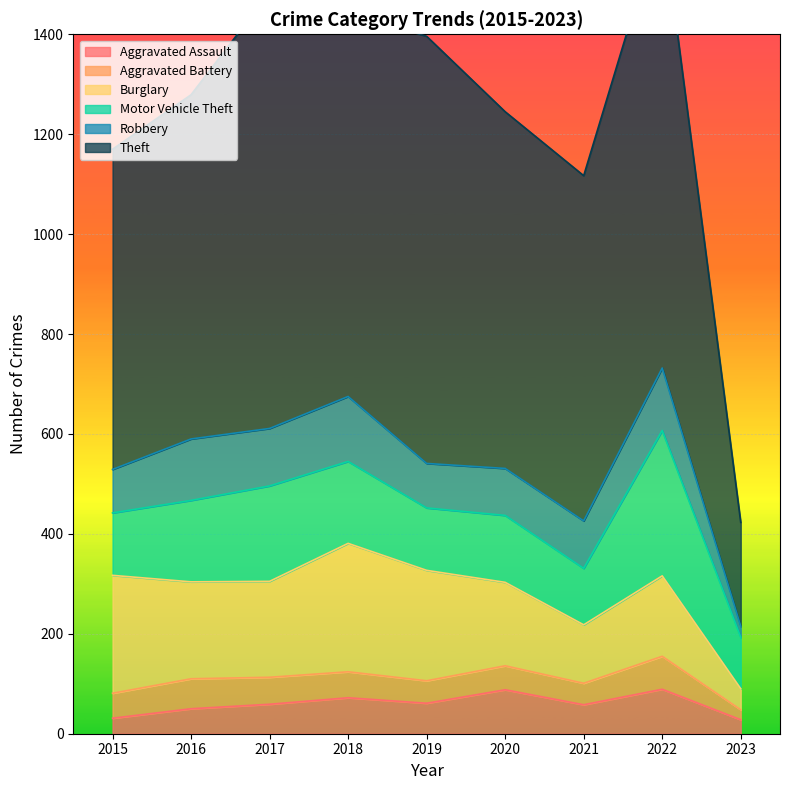

True or false: Theft and Aggravated Assault intersect in this chart.

False